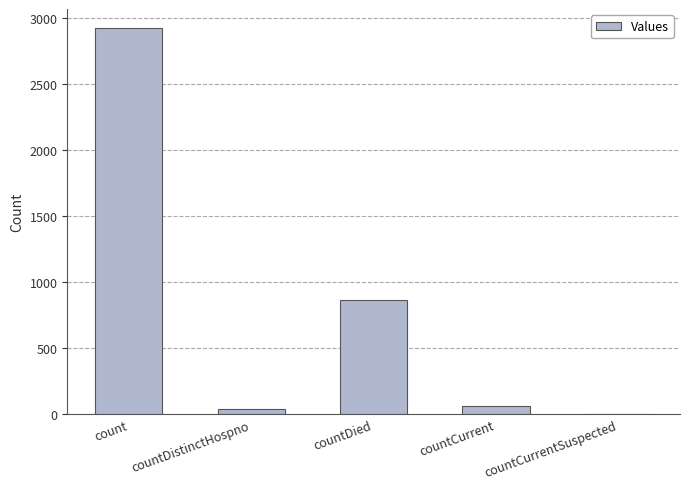

What is the sum of all values?

3882